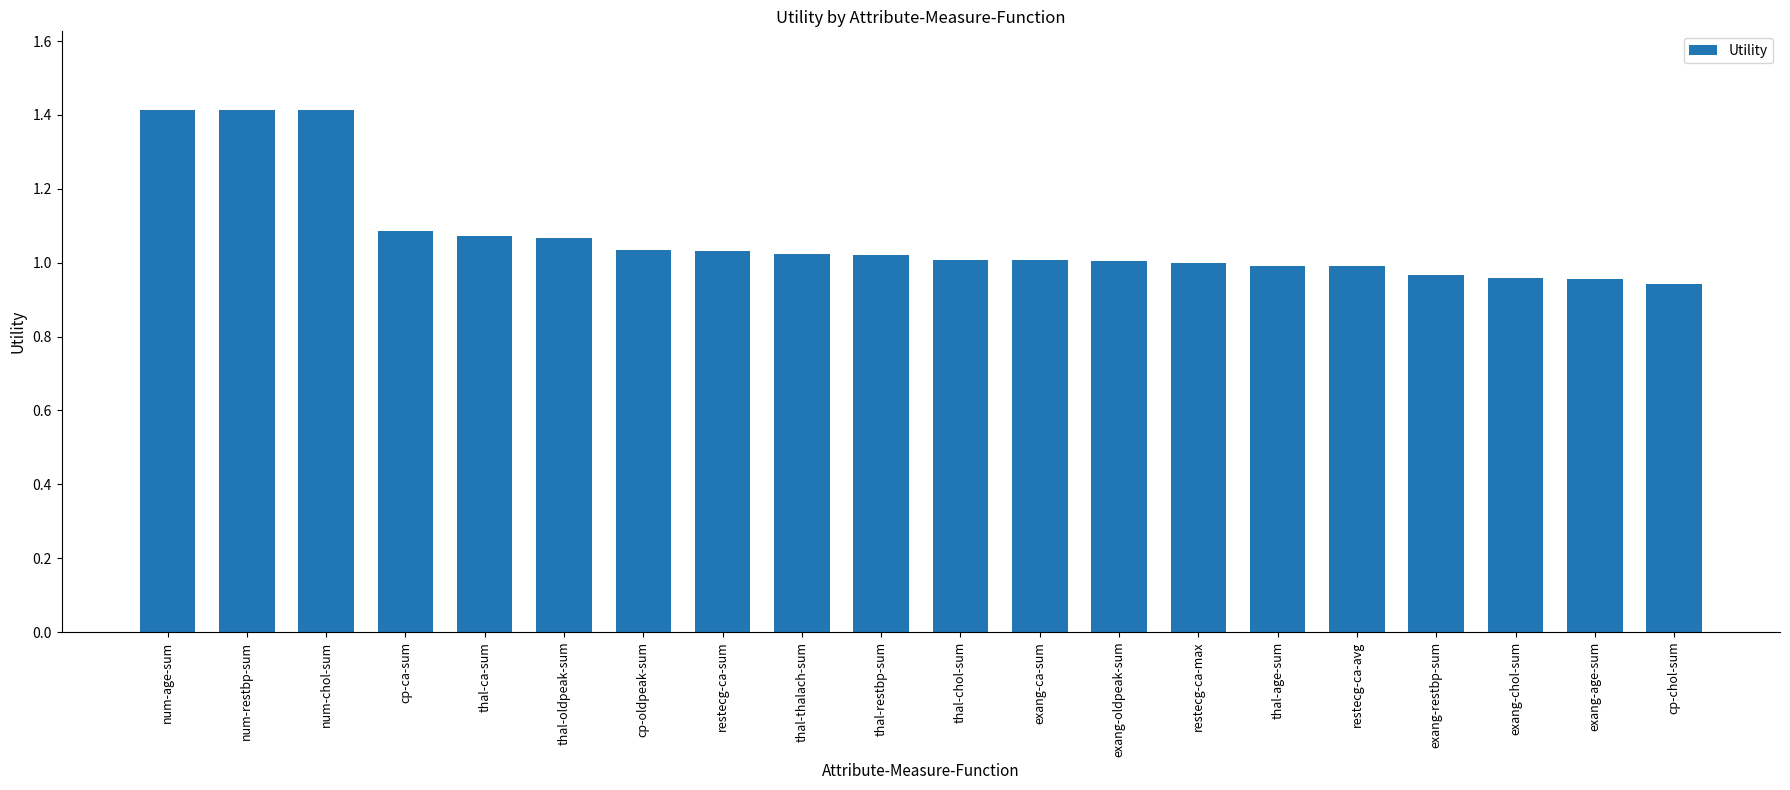

What is the label of the 16th bar from the right?

thal-ca-sum